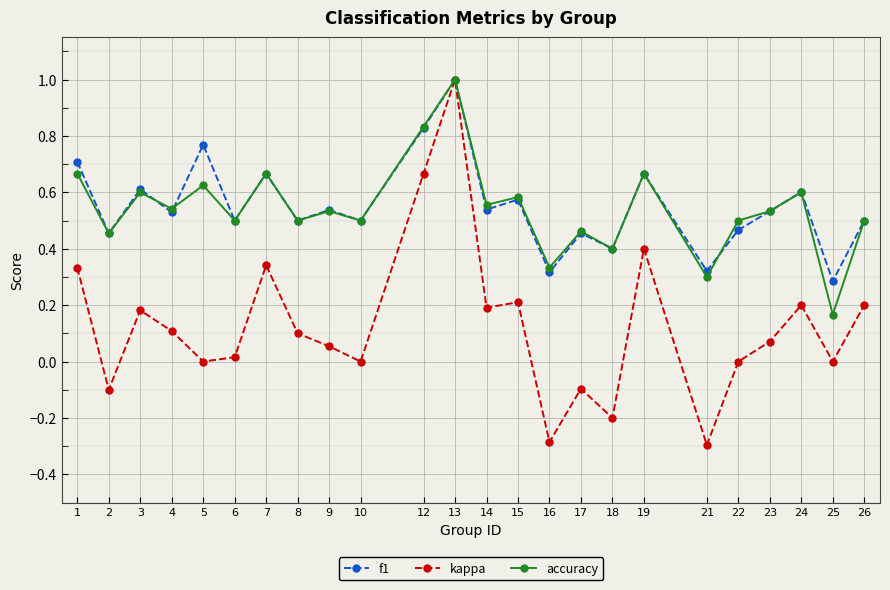

What is the maximum value for kappa?

1.0